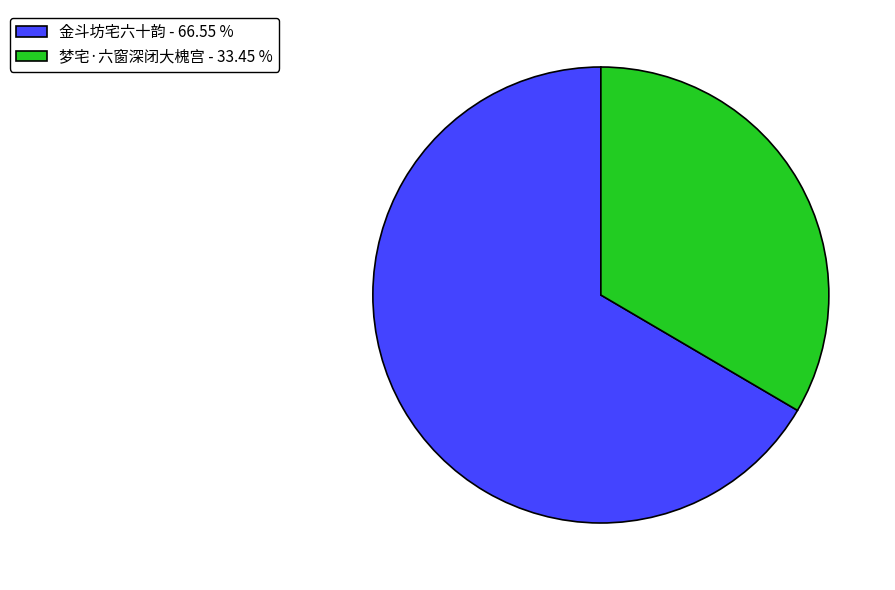

How many slices are in this pie chart?

2